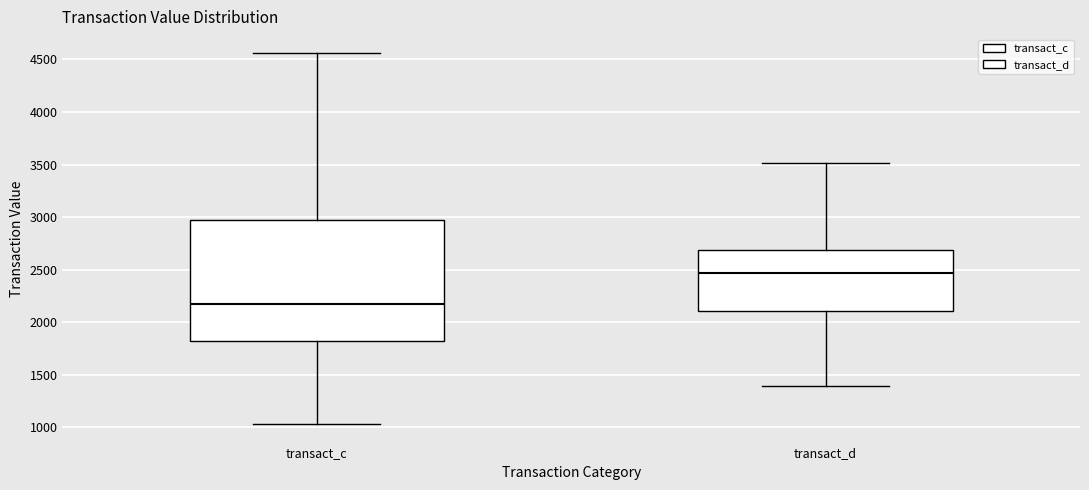

Where does the lower whisker of the box for transact_d end on the y-axis? The values are not printed on the chart, so give them approximately, as read against the axis.

1400